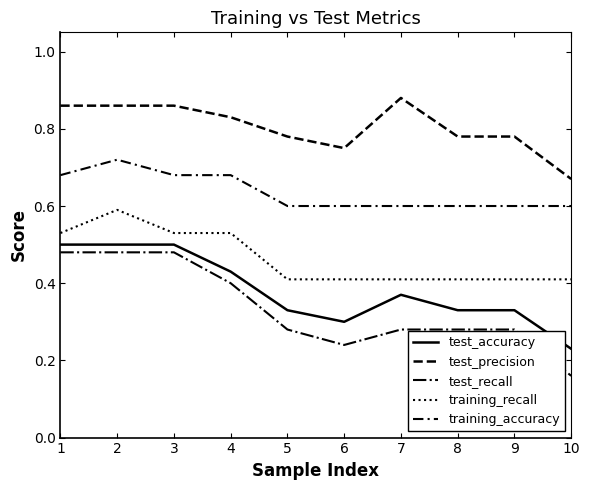

Where is test_recall nearest to the value 0?

10